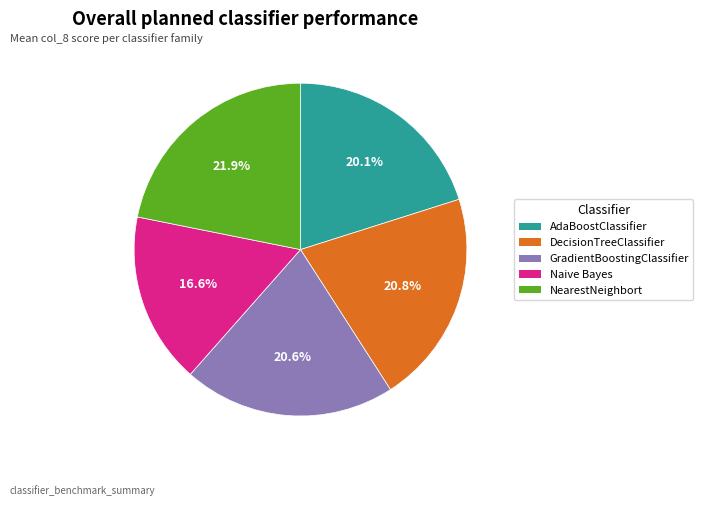

Which has a higher value, DecisionTreeClassifier or NearestNeighbort?

NearestNeighbort